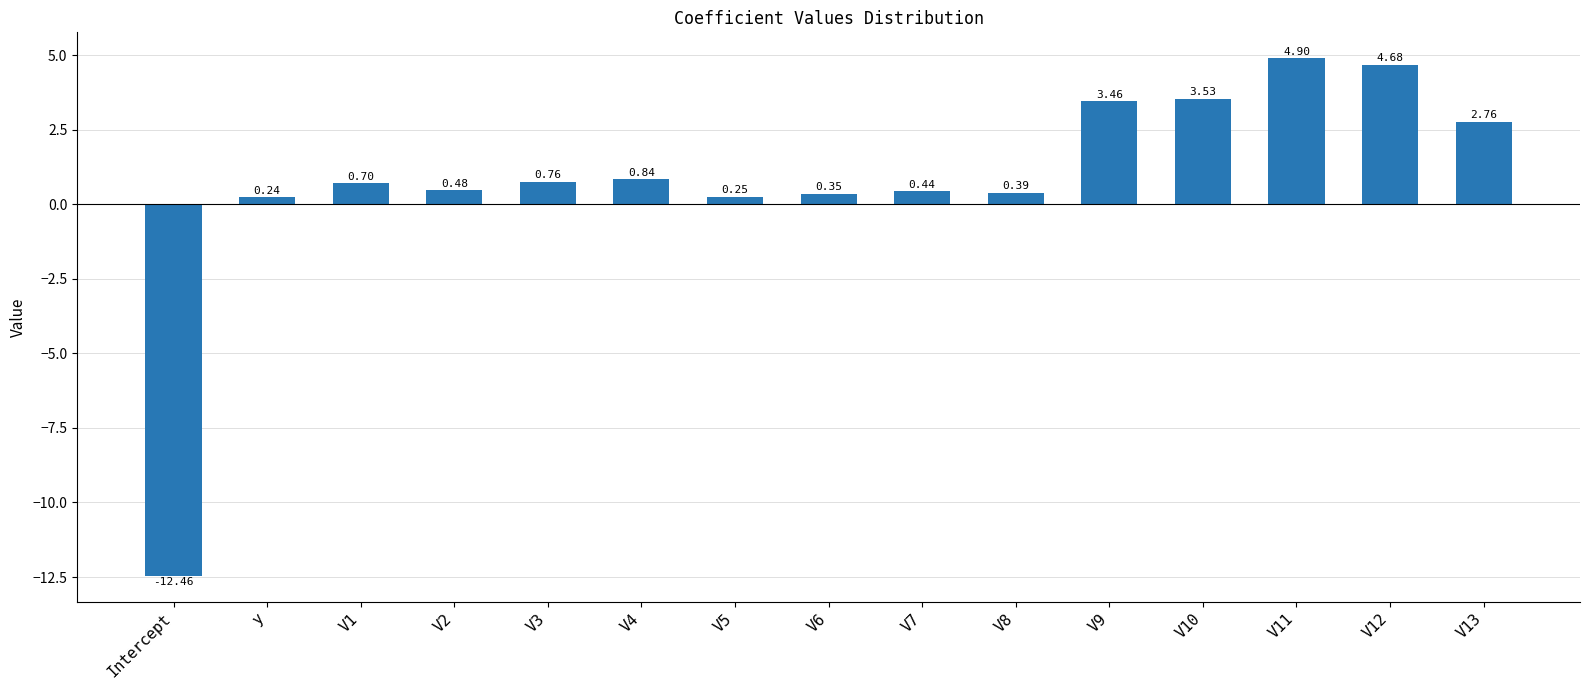

What is the maximum value shown in the chart?

4.9